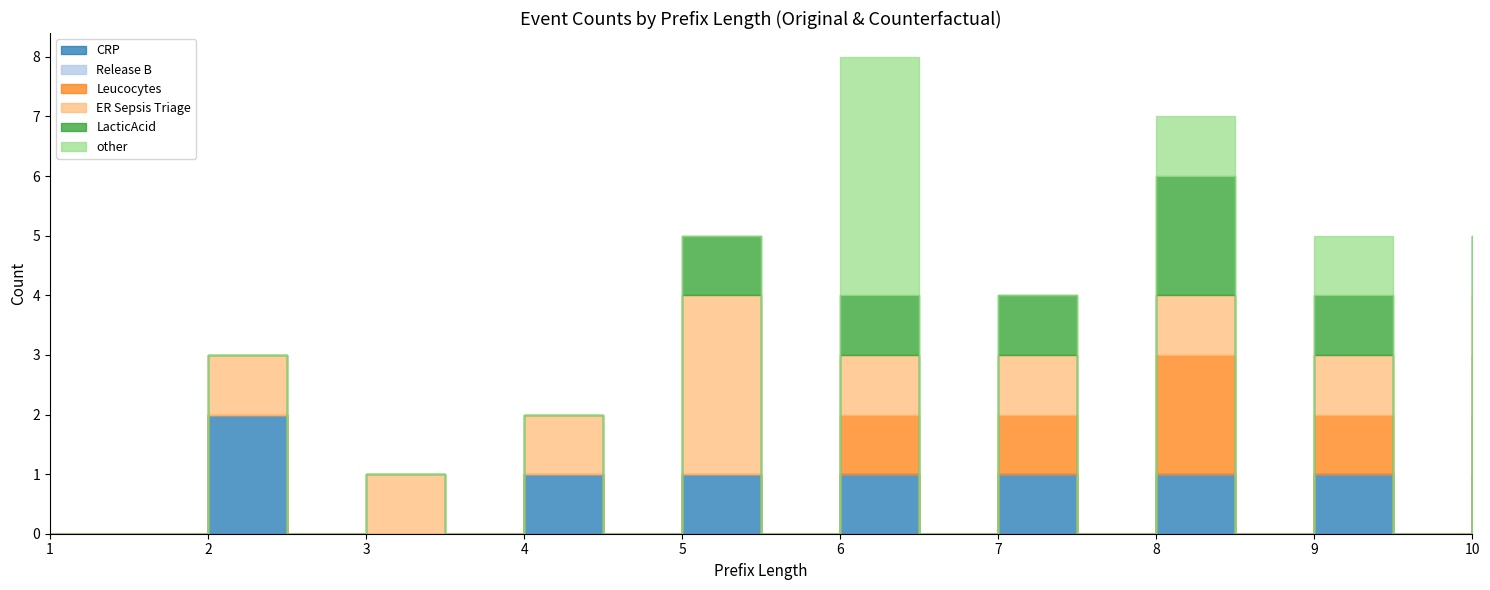

Rank the series by their maximum value, from lowest to highest.

Release B, CRP, Leucocytes, LacticAcid, ER Sepsis Triage, other